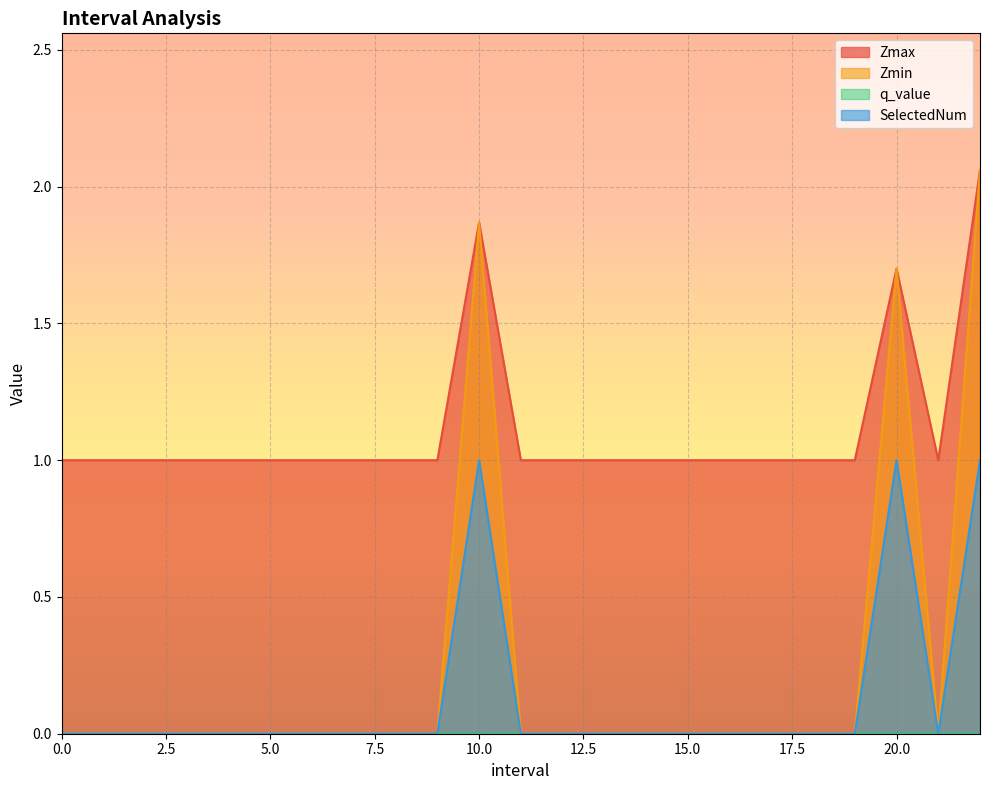

True or false: Zmax and SelectedNum cross at least once.

False